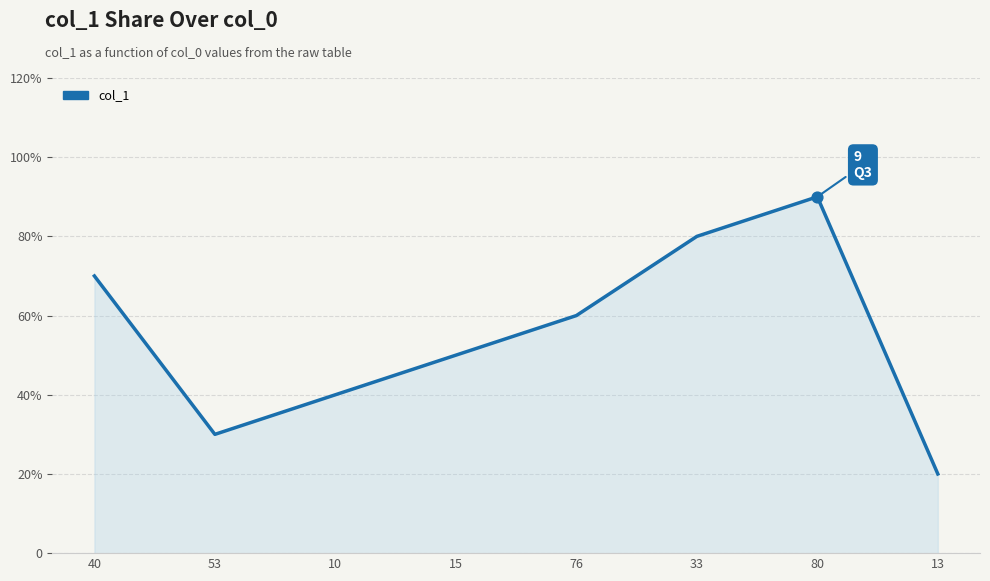

Does the chart have visible grid lines?

Yes